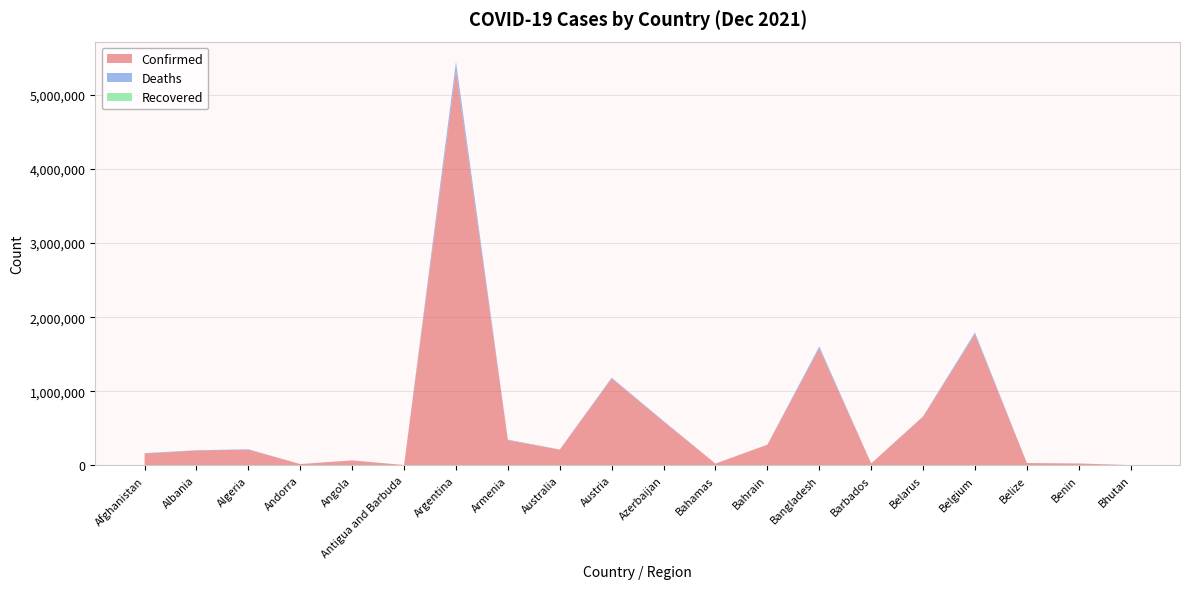

Reading left to right, transcribe all the data shown in this chart.

Confirmed: 157359	200173	210723	17185	65168	4141	5330748	339020	211658	1170362	590113	22791	277690	1576284	25316	656510	1766035	30431	24850	2640
Deaths: 7309	3101	6076	131	1733	117	116589	7610	2011	12553	7884	671	1394	27981	229	5098	27015	578	161	3
Recovered: 0	0	0	0	0	0	0	0	0	0	0	0	0	0	0	0	0	0	0	0